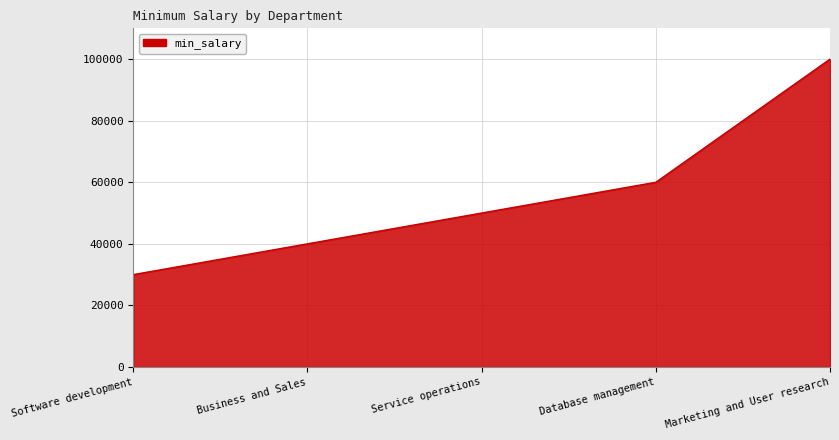

How many values are below 50000?

2